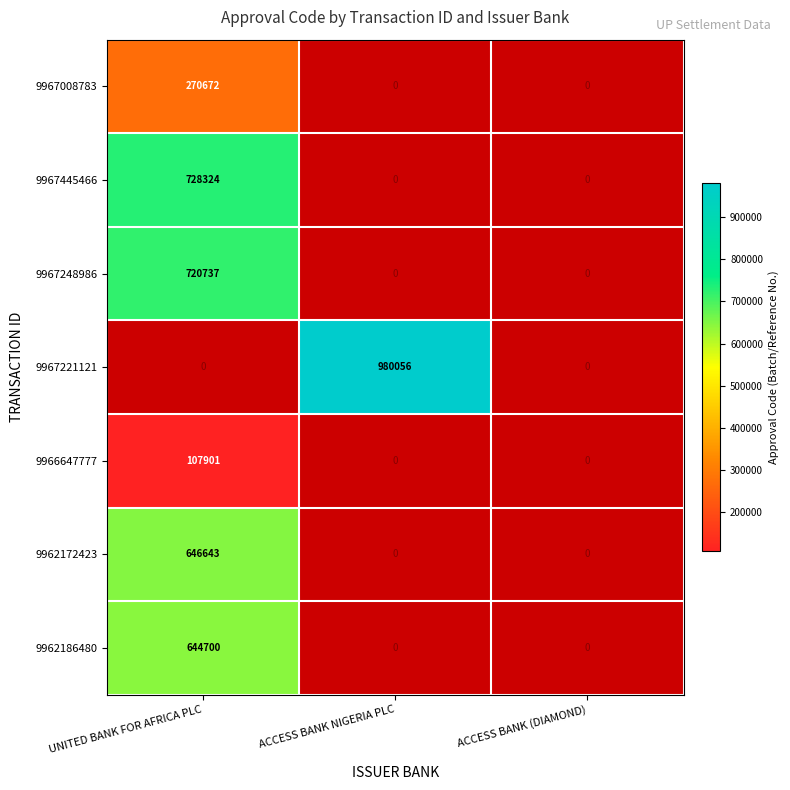

True or false: 9967008783 has a value of 270672 at UNITED BANK FOR AFRICA PLC.

True